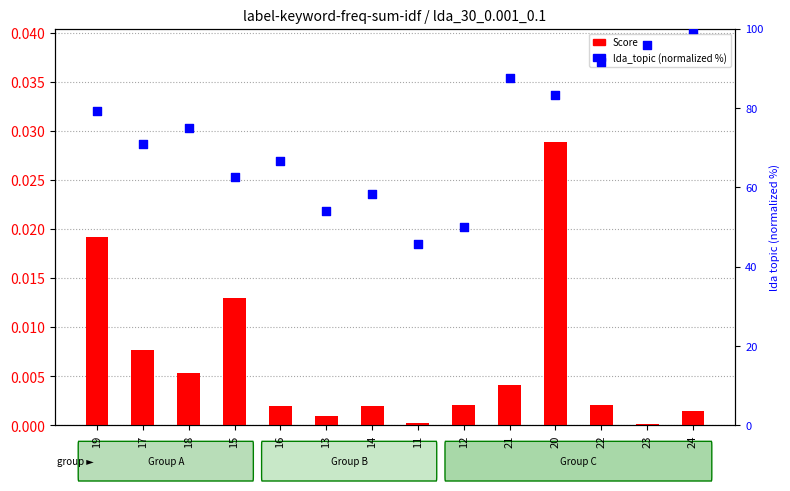

What is the total value across all series at 21?

87.5